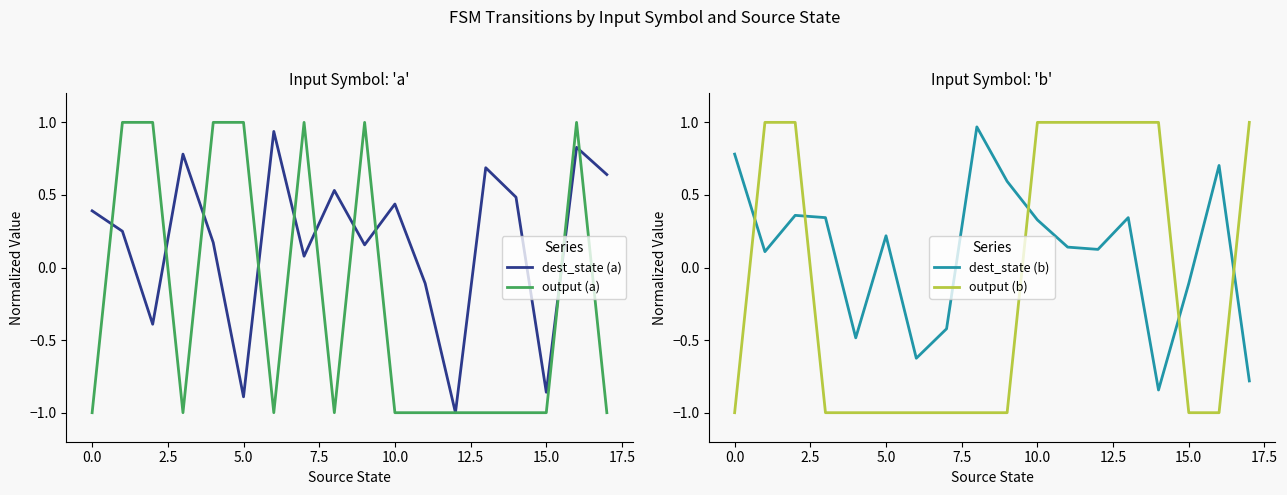

What is the maximum value for output (a)?

1.0